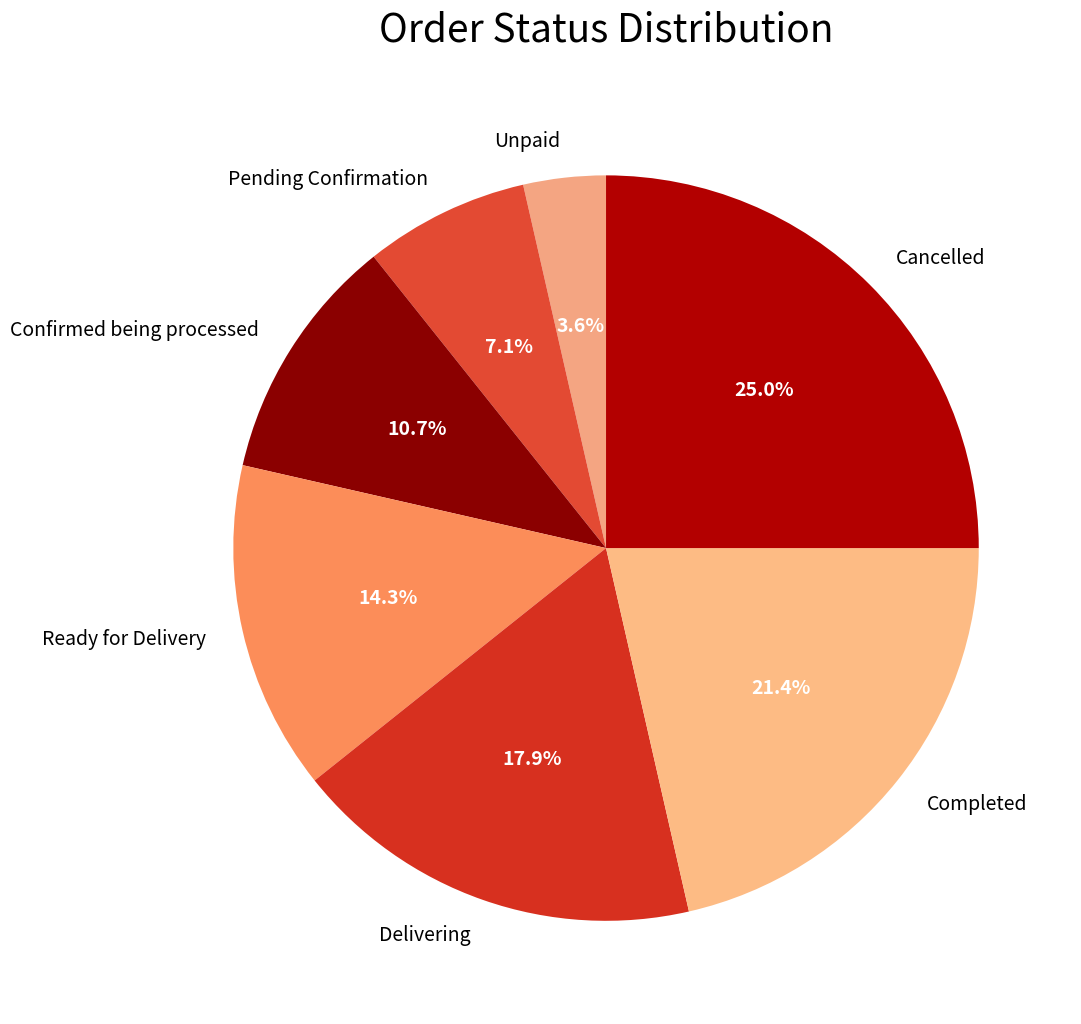

Rank the categories by value from highest to lowest.

Cancelled, Completed, Delivering, Ready for Delivery, Confirmed being processed, Pending Confirmation, Unpaid